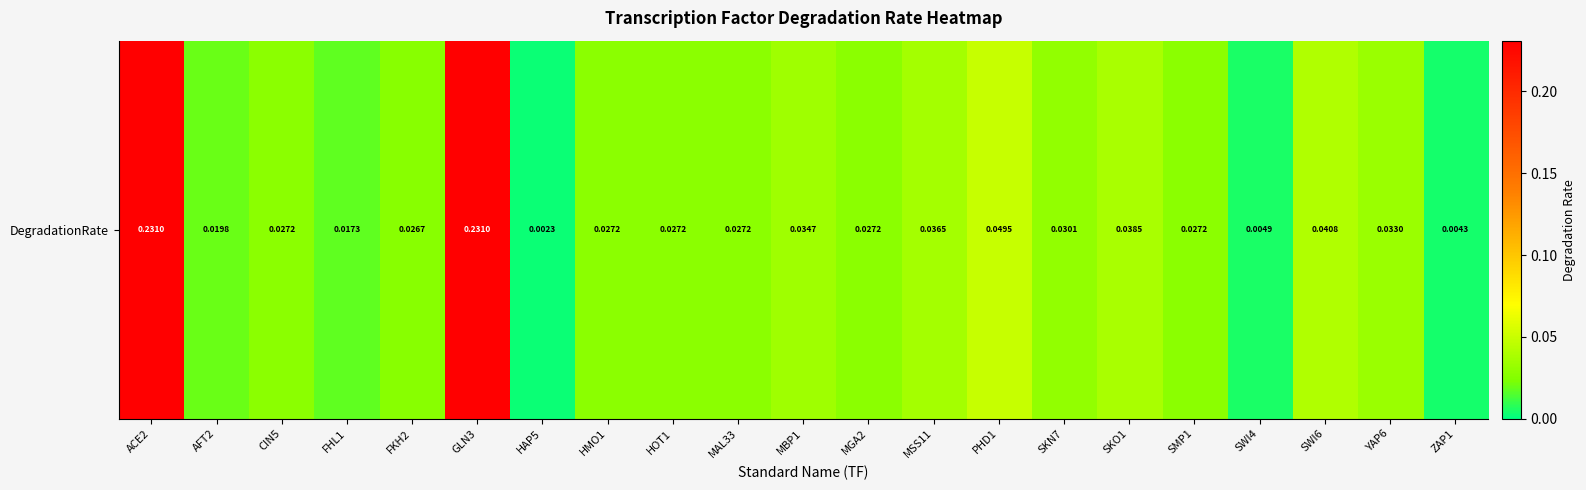

Reading left to right, extract all data points from this chart.

ACE2=0.2	AFT2=0.0	CIN5=0.0	FHL1=0.0	FKH2=0.0	GLN3=0.2	HAP5=0.0	HMO1=0.0	HOT1=0.0	MAL33=0.0	MBP1=0.0	MGA2=0.0	MSS11=0.0	PHD1=0.0	SKN7=0.0	SKO1=0.0	SMP1=0.0	SWI4=0.0	SWI6=0.0	YAP6=0.0	ZAP1=0.0